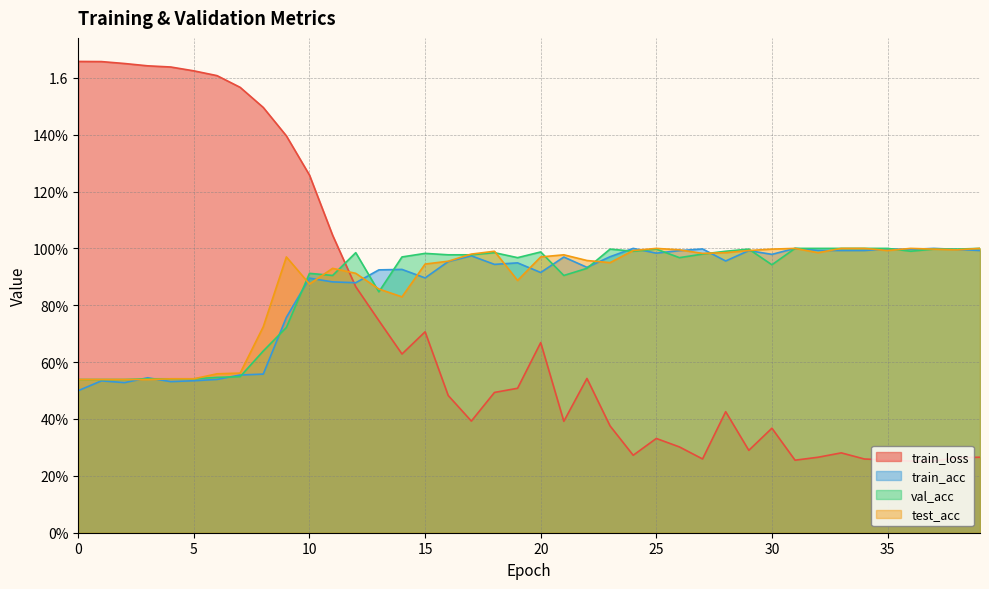

In test_acc, how many points are higher than both neighbors (excluding endpoints)?

7